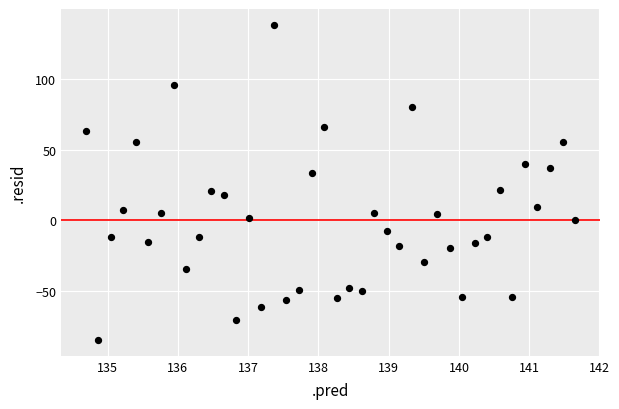

What is the range of Y values (max minus min)?

223.7